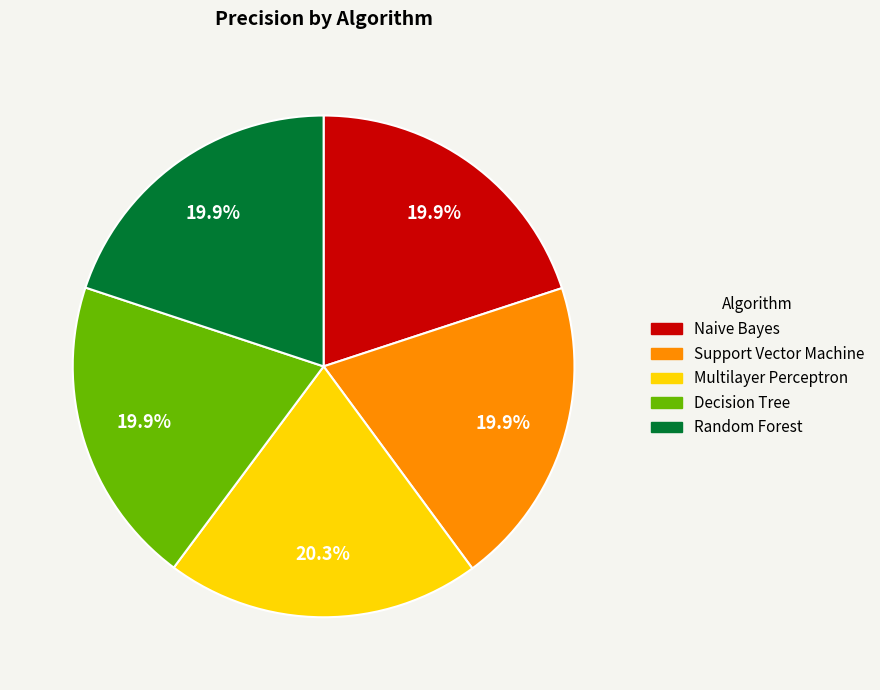

What percentage is the Multilayer Perceptron slice, to the nearest percent?

20%